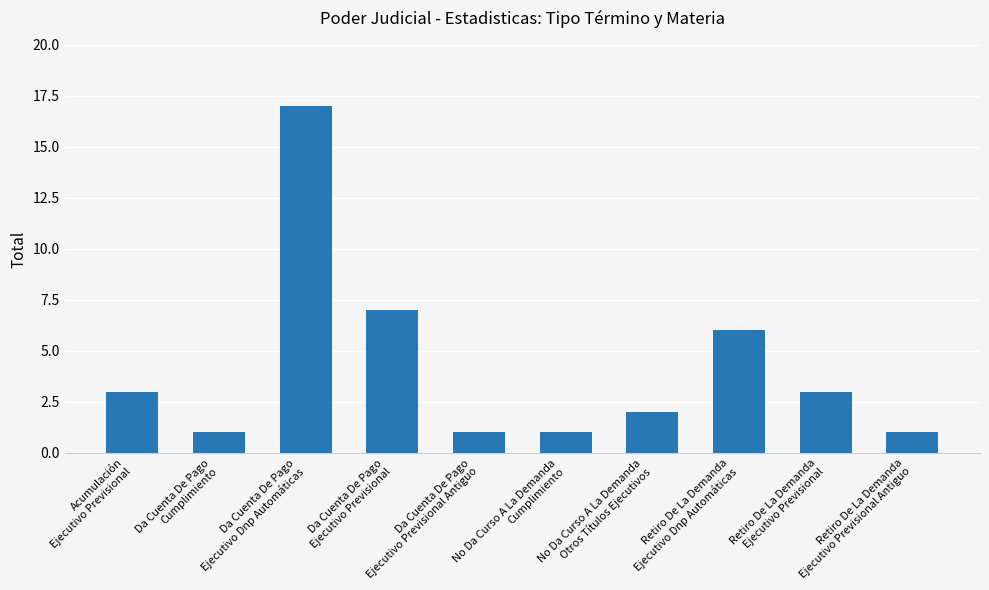

What is the value of the 8th bar from the left?

6